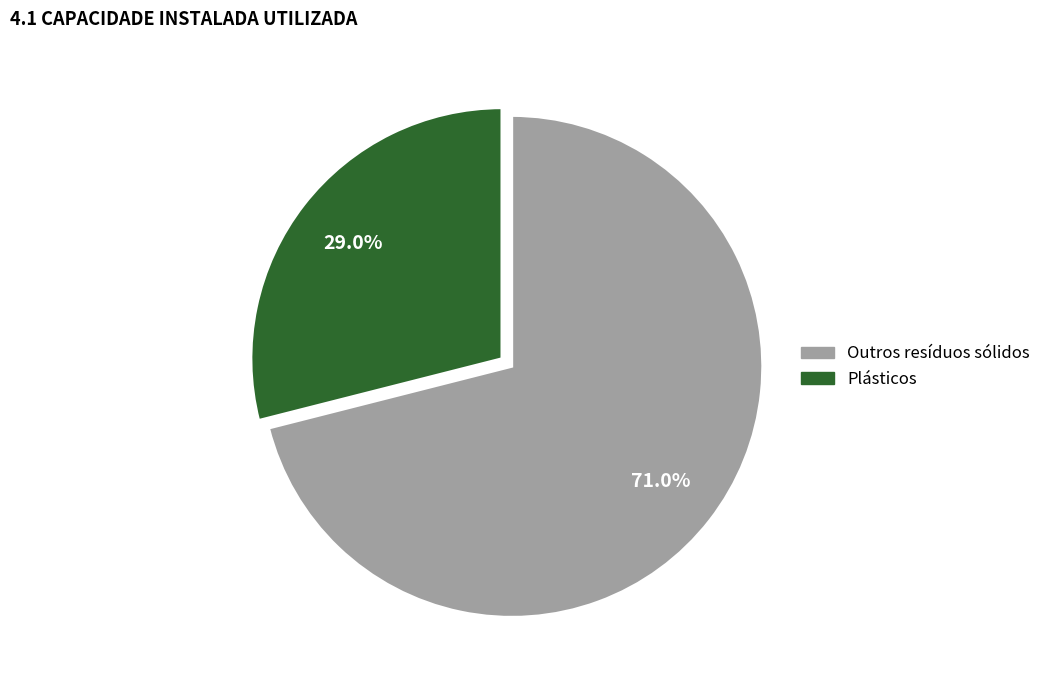

Rank the categories by value from lowest to highest.

Plásticos, Outros resíduos sólidos